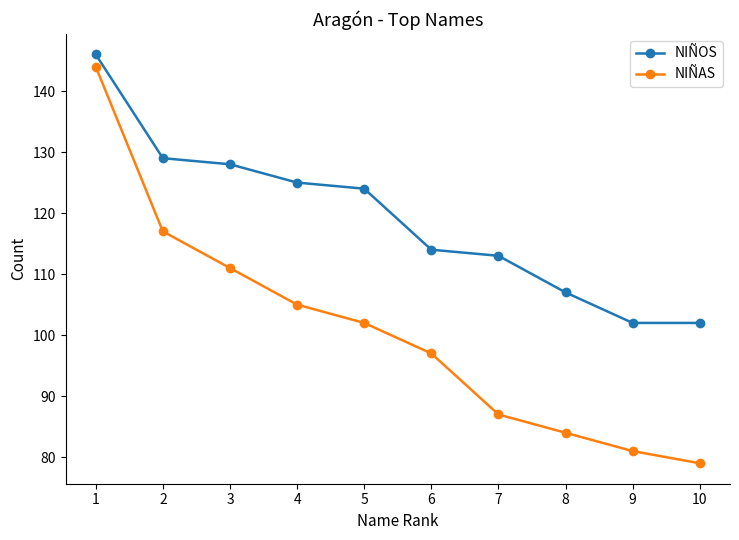

At 7, list the series in order from smallest to largest.

NIÑAS, NIÑOS